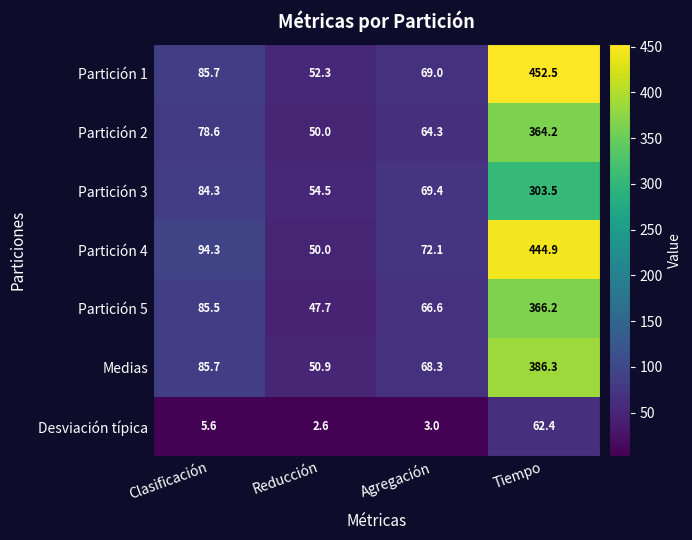

Count the number of data series in this chart.

7